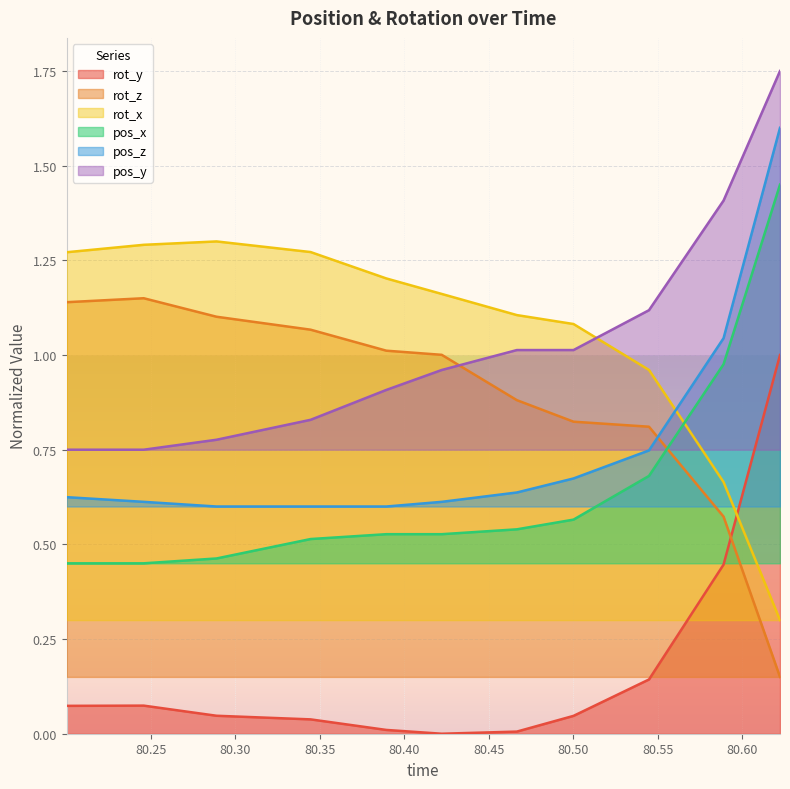

List the series in order of their peak value, lowest first.

rot_y, rot_z, rot_x, pos_x, pos_z, pos_y